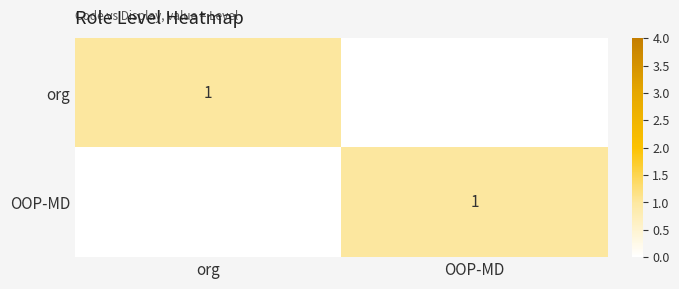

The value of OOP-MD at OOP-MD is 1. True or false?

True